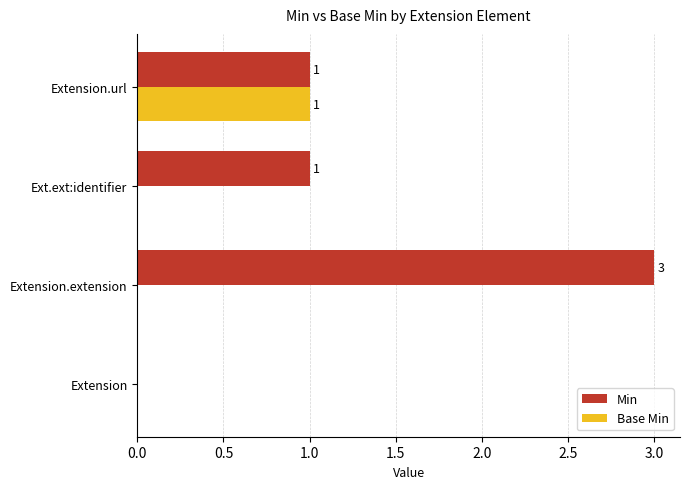

At which label does Min reach its peak?

Extension.extension